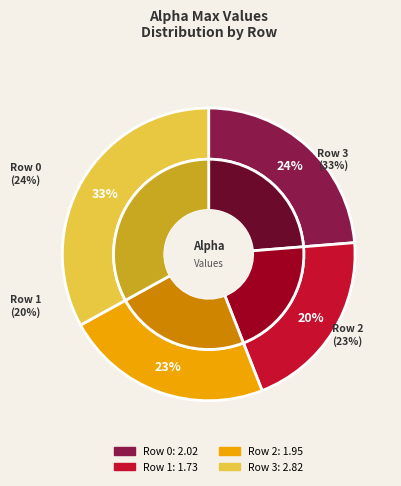

What is the largest slice in the pie chart?

3